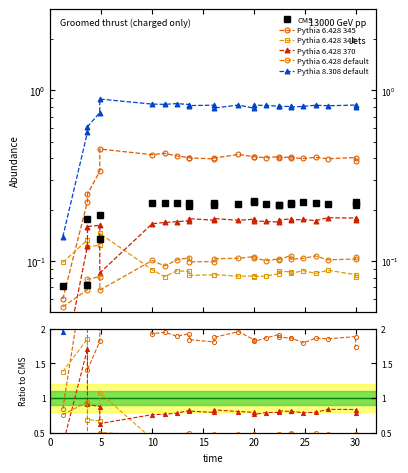

Which has a higher value, 24 or 30?

24